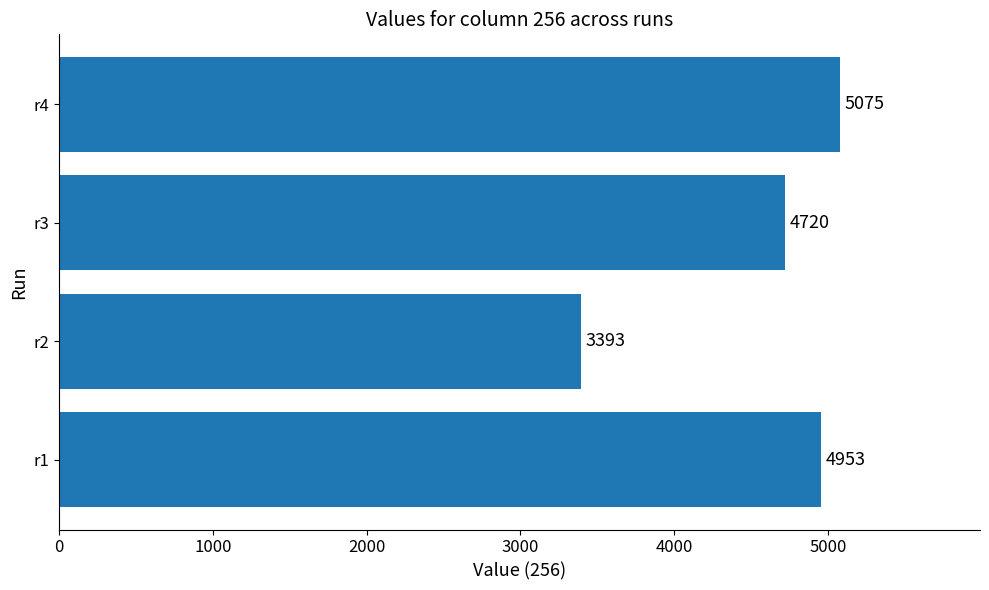

What is the average value?

4535